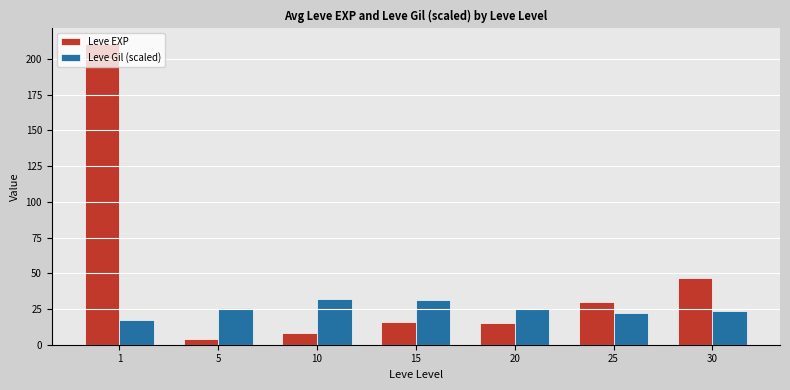

What is the value of the Leve Gil (scaled) bar at the 2nd from the left?

25.4